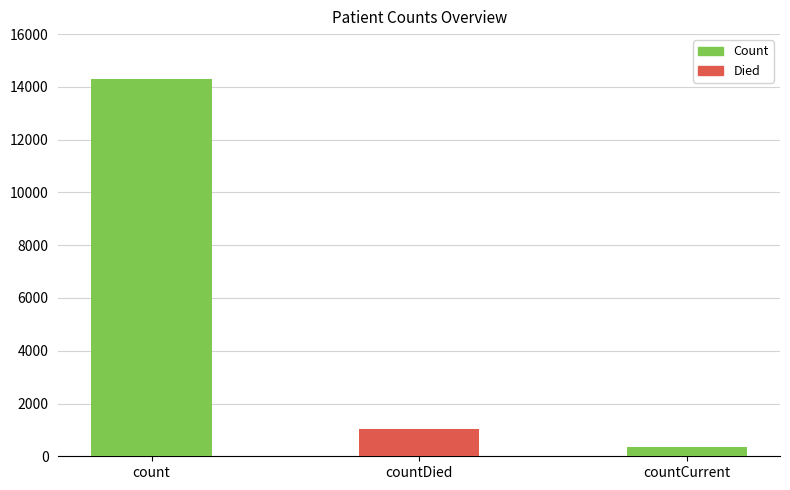

Reading right to left, extract all data points from this chart.

countCurrent=335	countDied=1022	count=14316